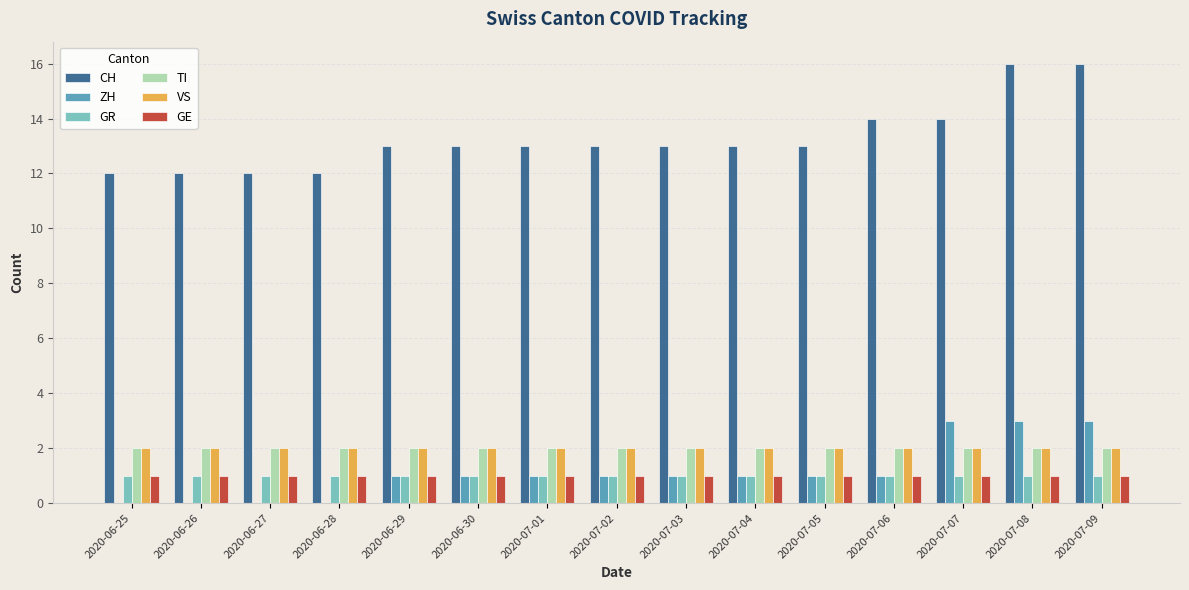

How many groups of bars are there?

15